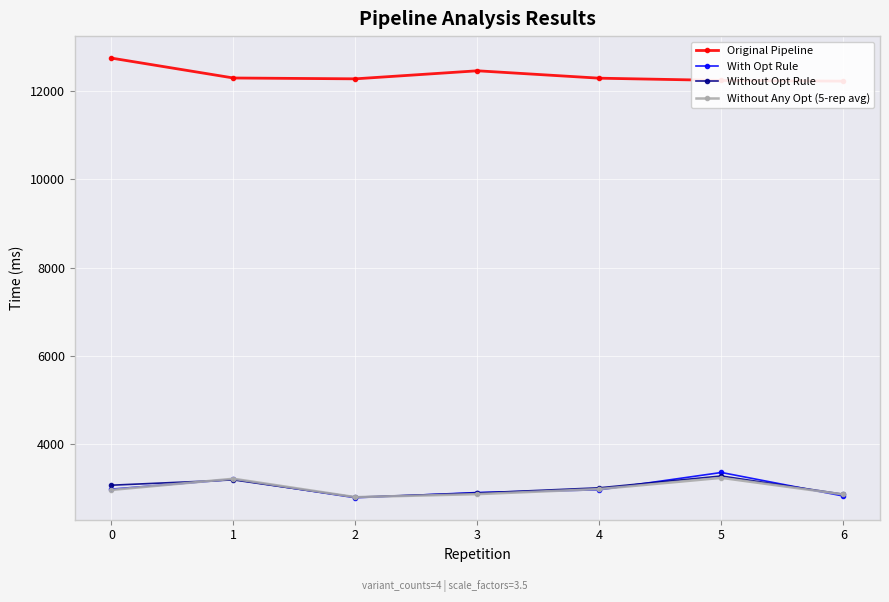

Where do With Opt Rule and Without Any Opt (5-rep avg) first cross each other?

0 and 1